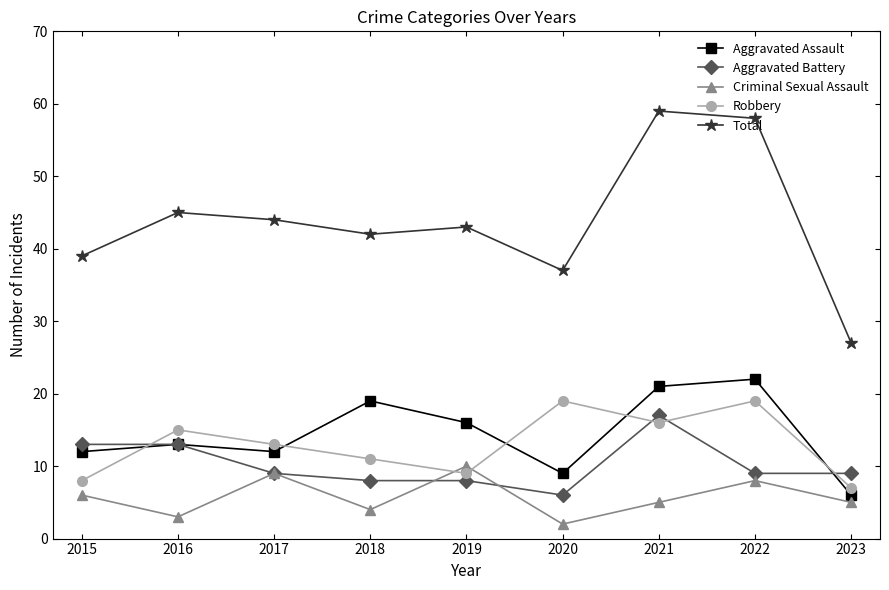

Which series changed the most between 2015 and 2018?

Aggravated Assault